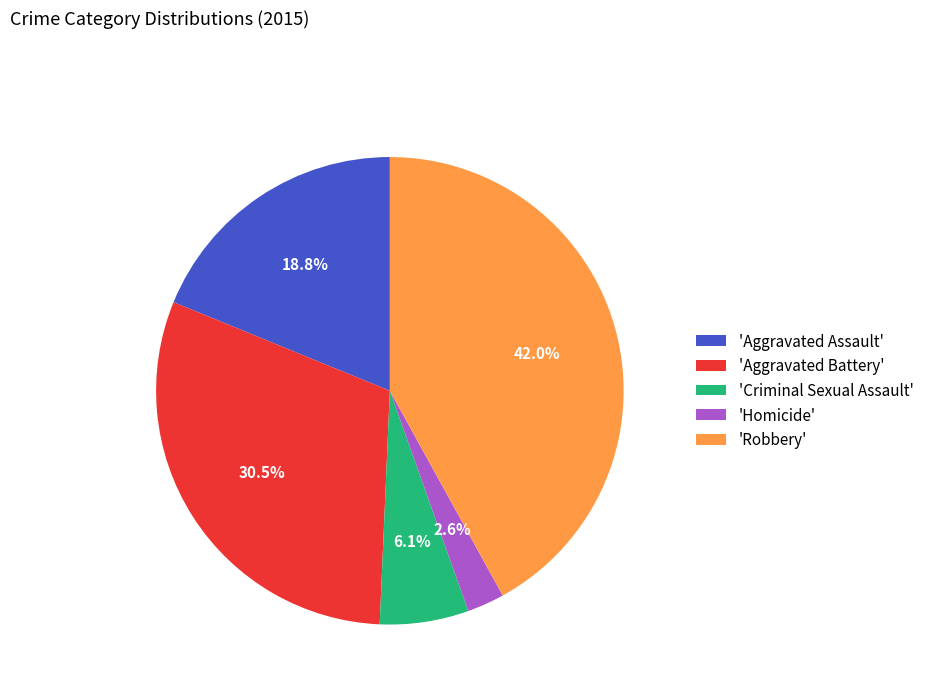

Which has a higher value, 'Robbery' or 'Criminal Sexual Assault'?

'Robbery'